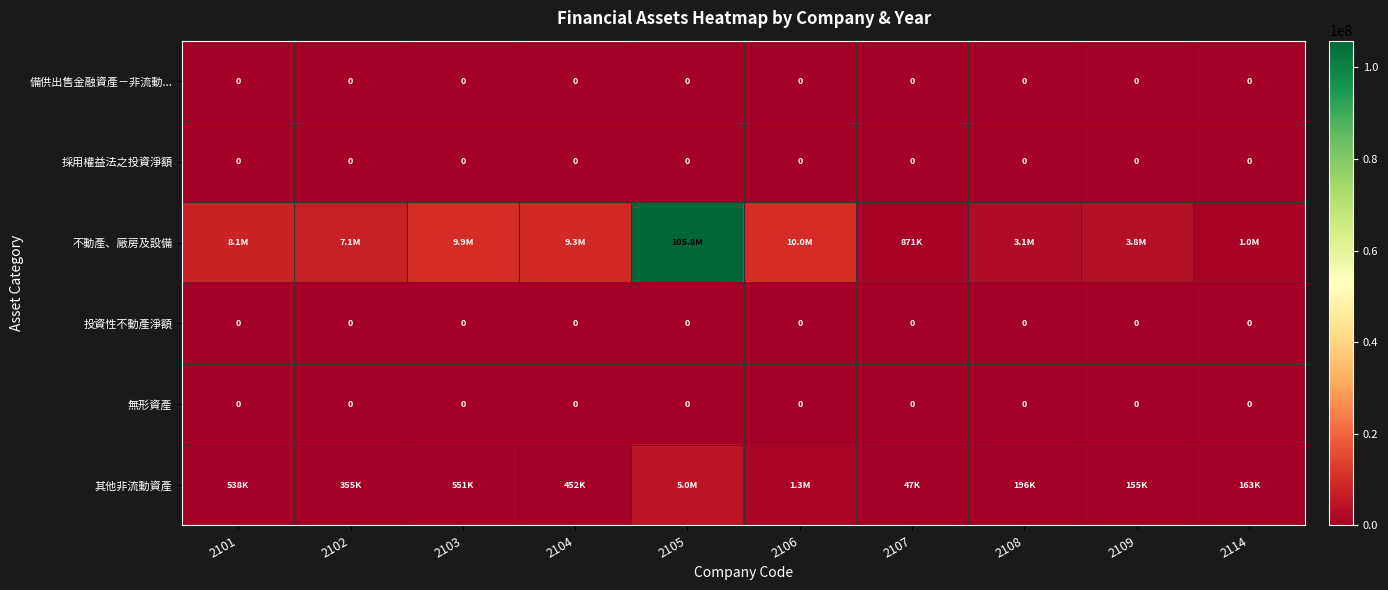

The value of 備供出售金融資產－非流動... at 2101 is 0. True or false?

True